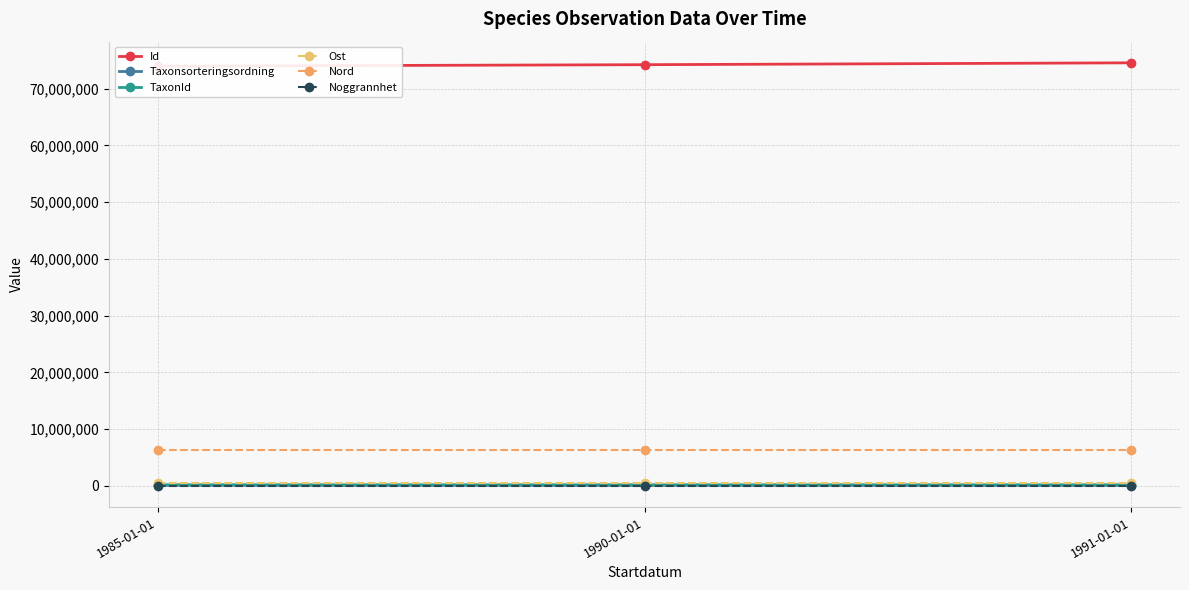

Which series changed the most between 1985-01-01 and 1990-01-01?

Id